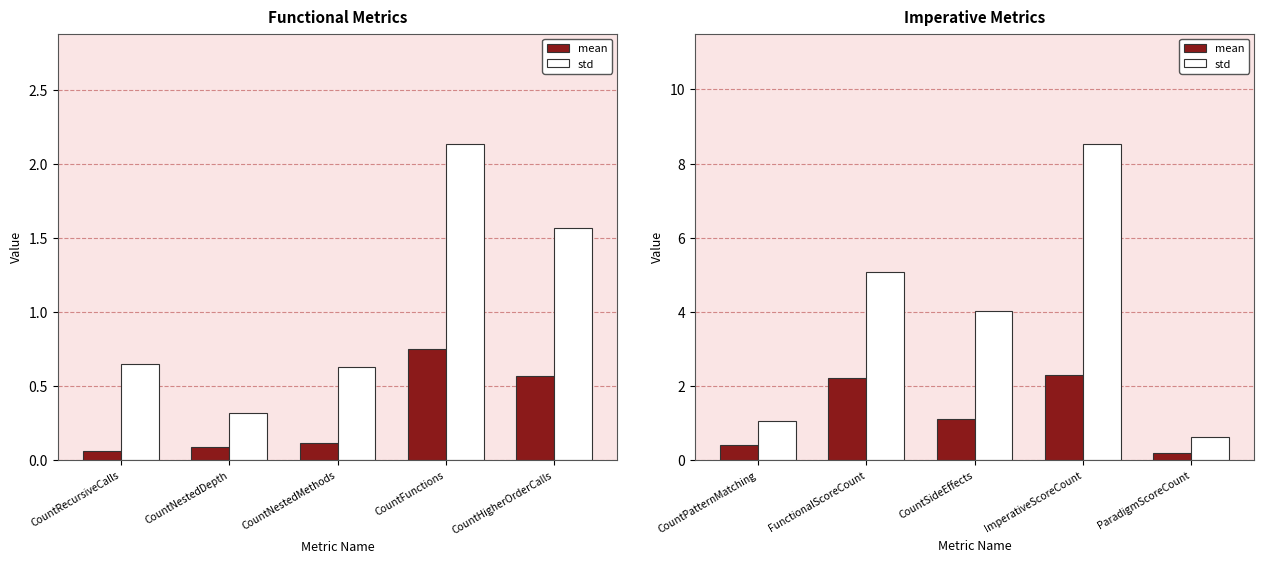

What is the difference between the maximum and second lowest values in the std series?

7.5